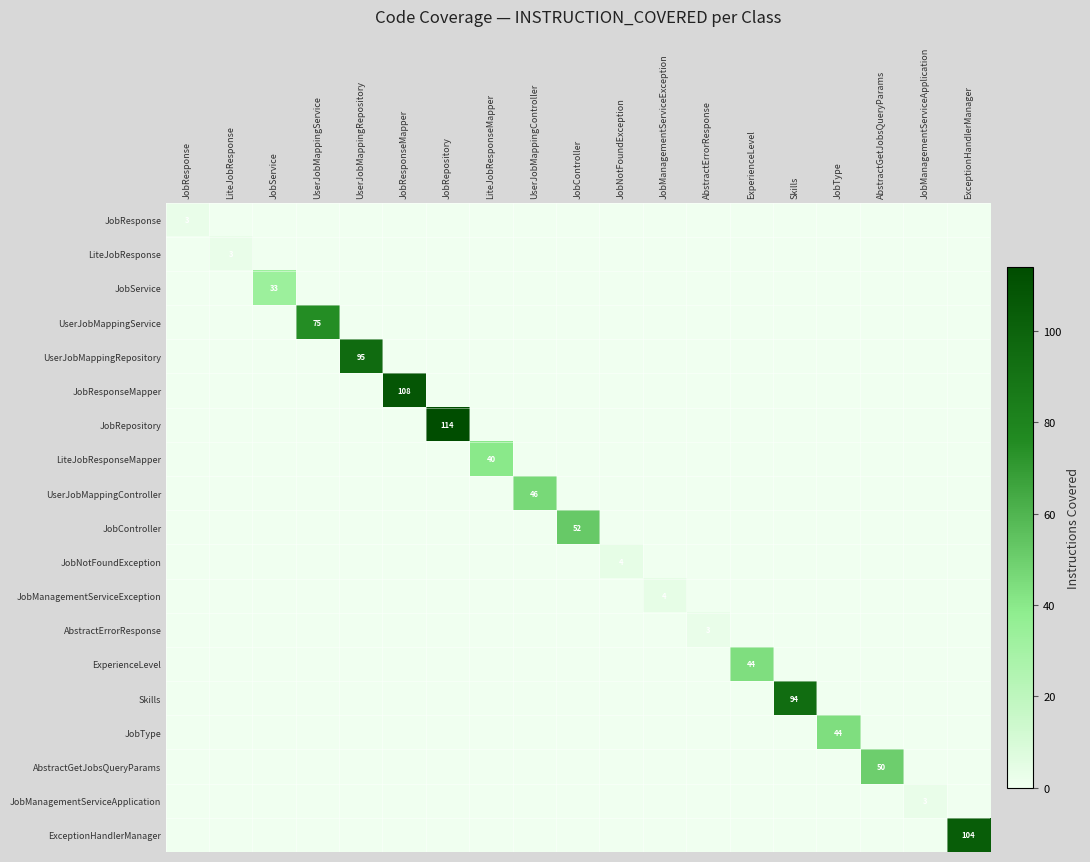

What is the difference between the highest and lowest values at JobNotFoundException?

4